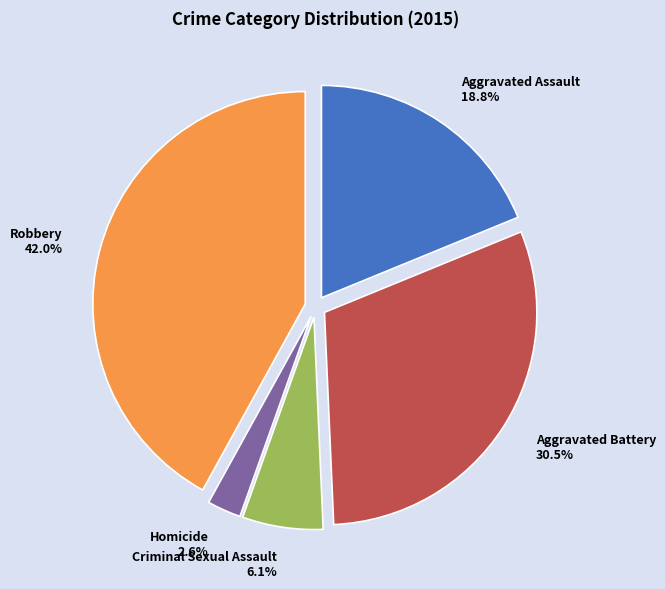

How many segments does this pie chart have?

5